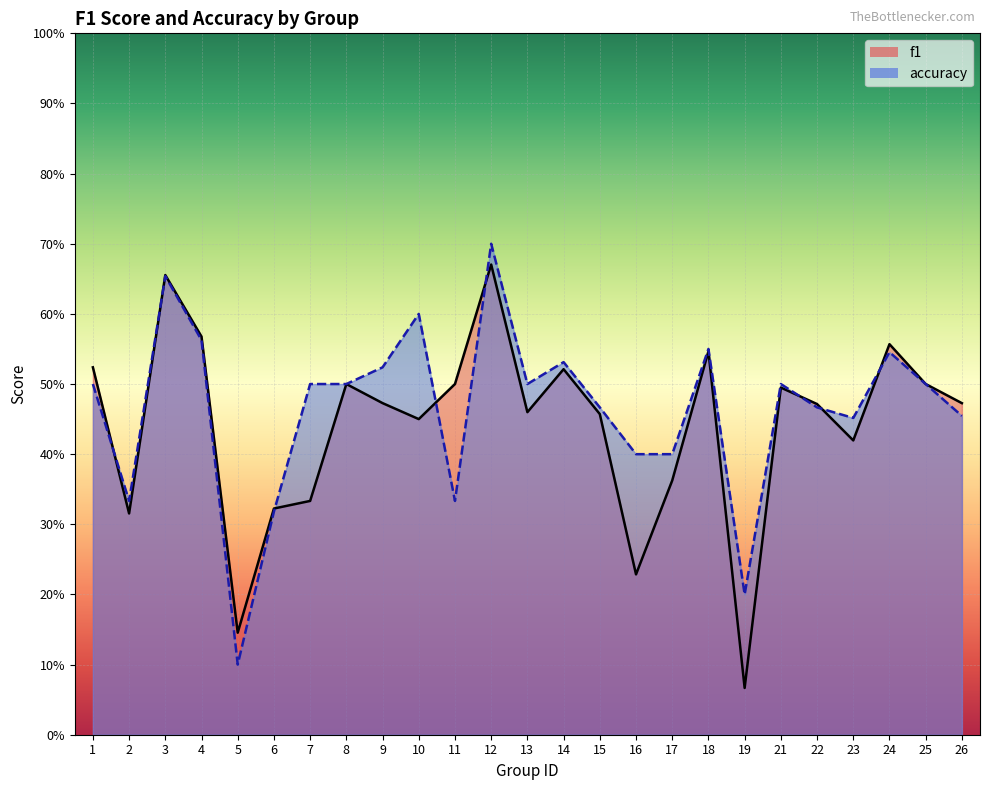

What is the value of the f1 point at the 12th from the left?

0.7